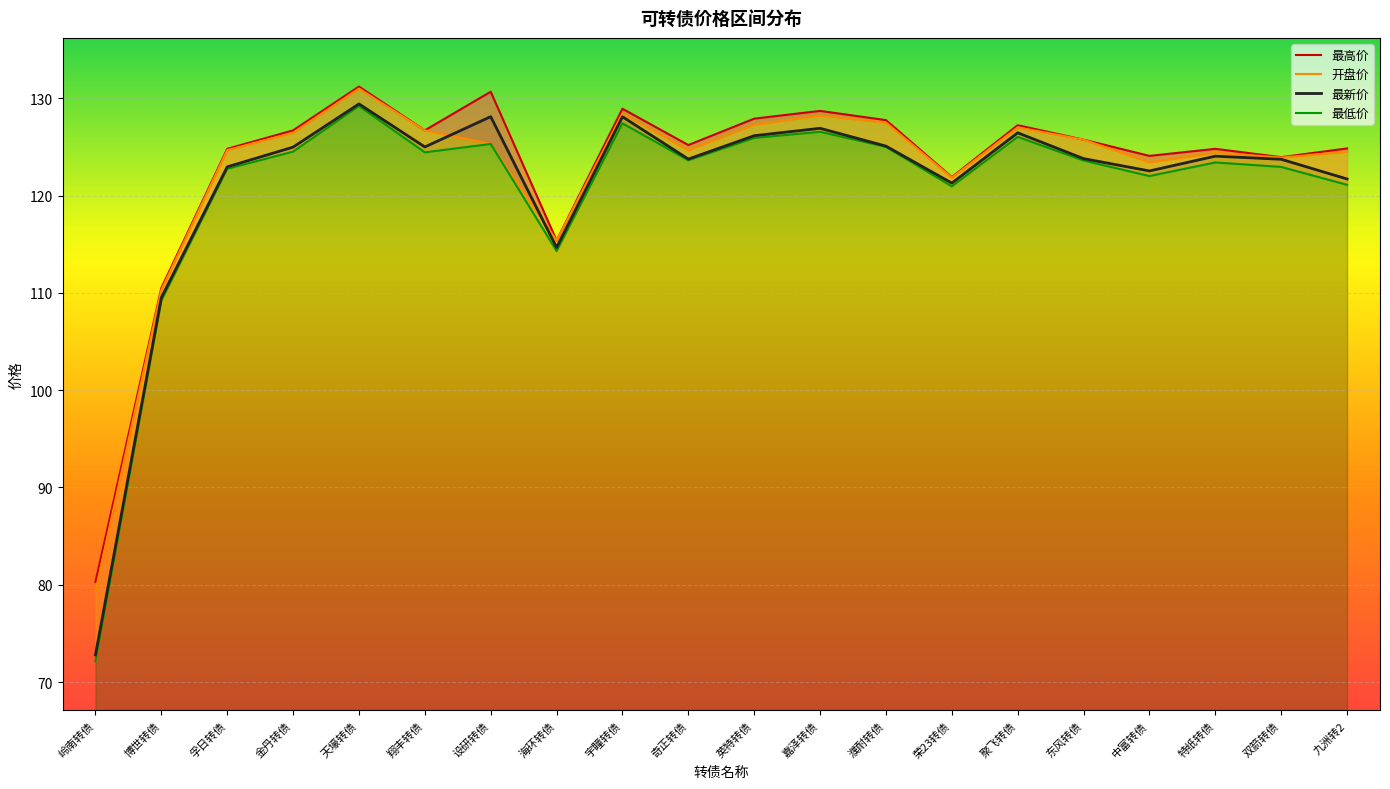

What is the difference between the second highest and minimum values in the 开盘价 series?

49.1